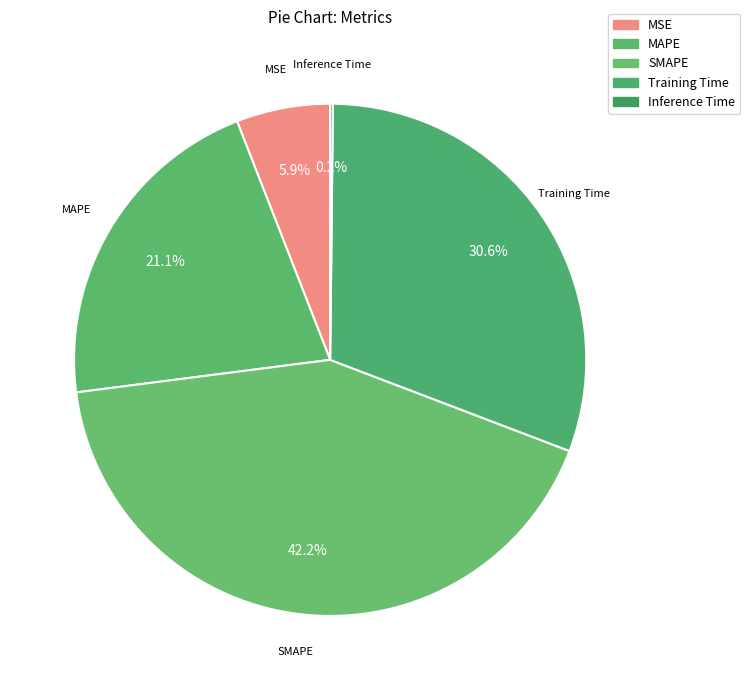

How many slices are in this pie chart?

5